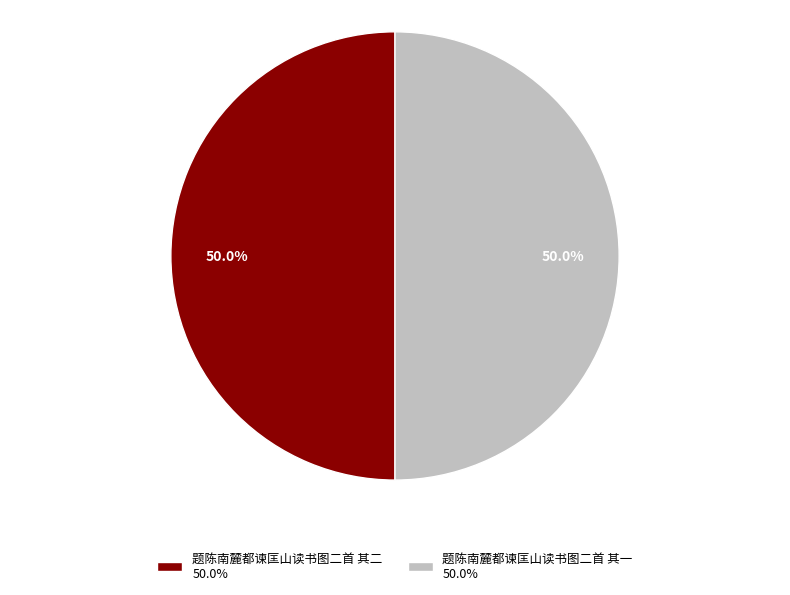

To the nearest percent, what percentage of the pie is 题陈南麓都谏匡山读书图二首 其二?

50%